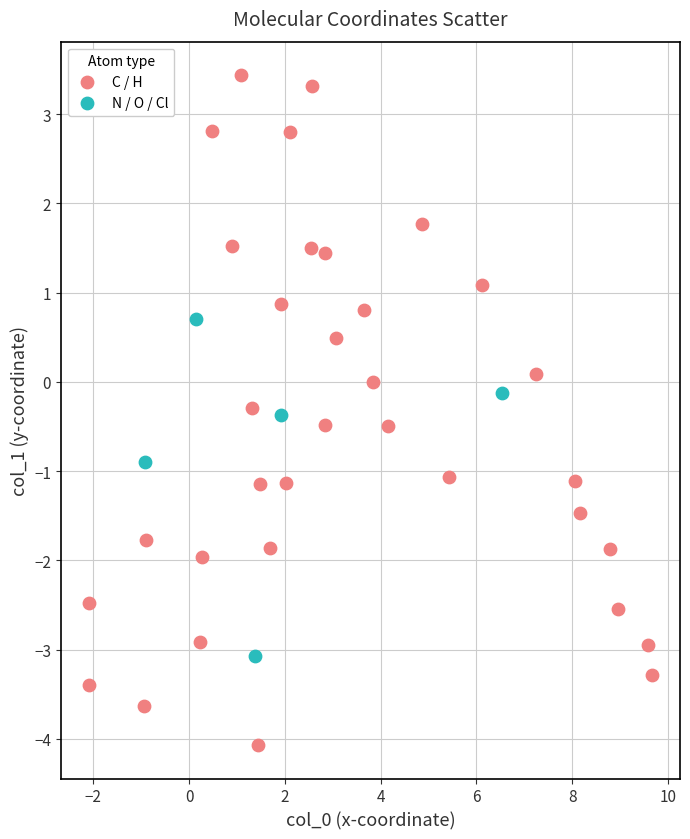

What are all the series names shown in the legend?

C / H, N / O / Cl